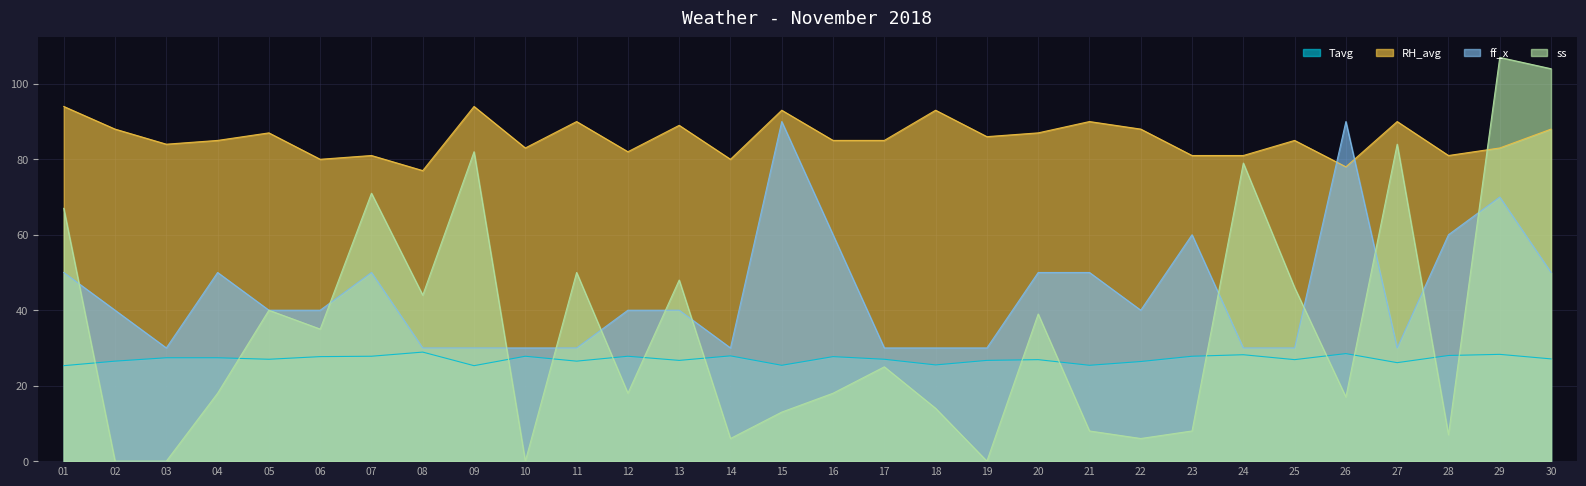

What is the average value of the ff_x series?

44.3